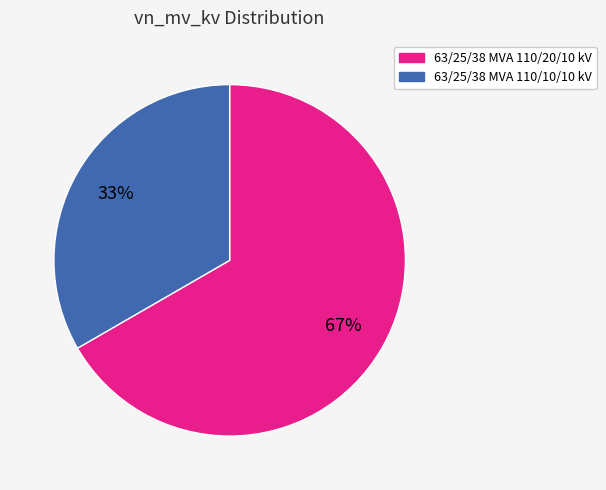

Is it true that 63/25/38 MVA 110/10/10 kV is 33% of the pie?

True